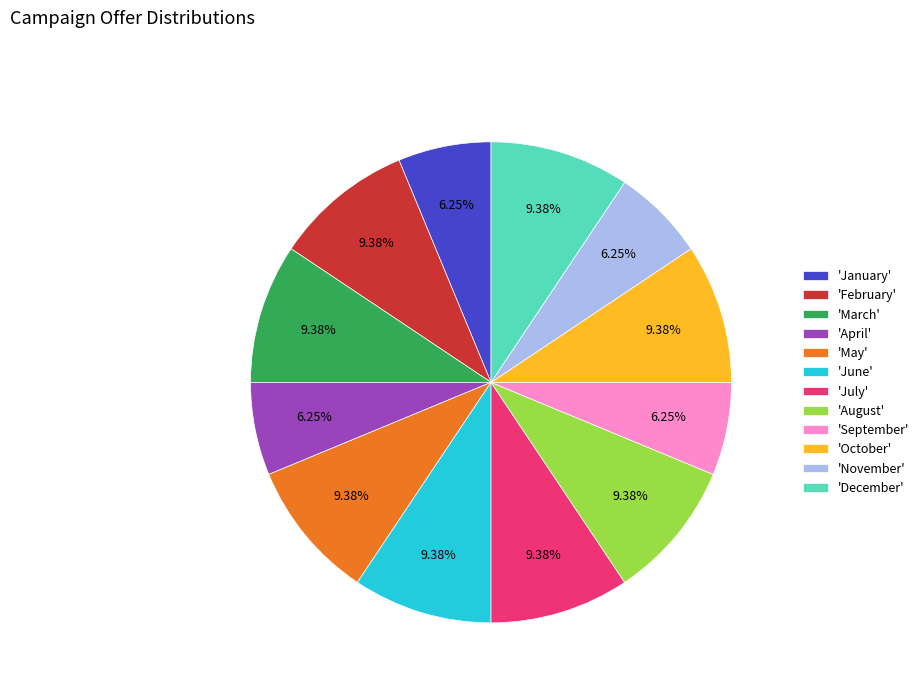

Do 'November' and 'April' together represent more than half of the pie?

No